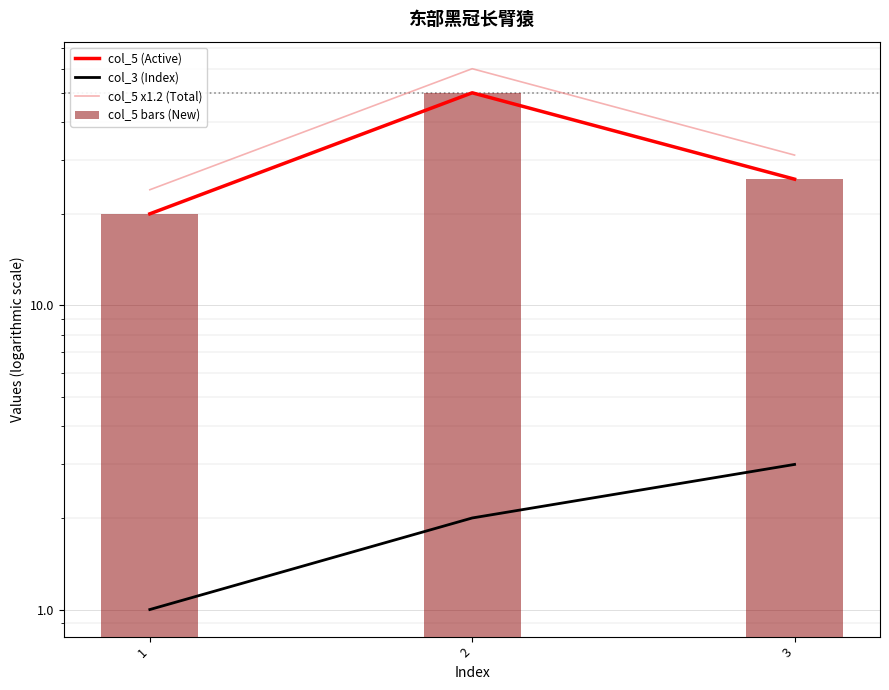

List the series in order of their peak value, lowest first.

col_3 (Index), col_5 (Active), col_5 bars (New), col_5 x1.2 (Total)